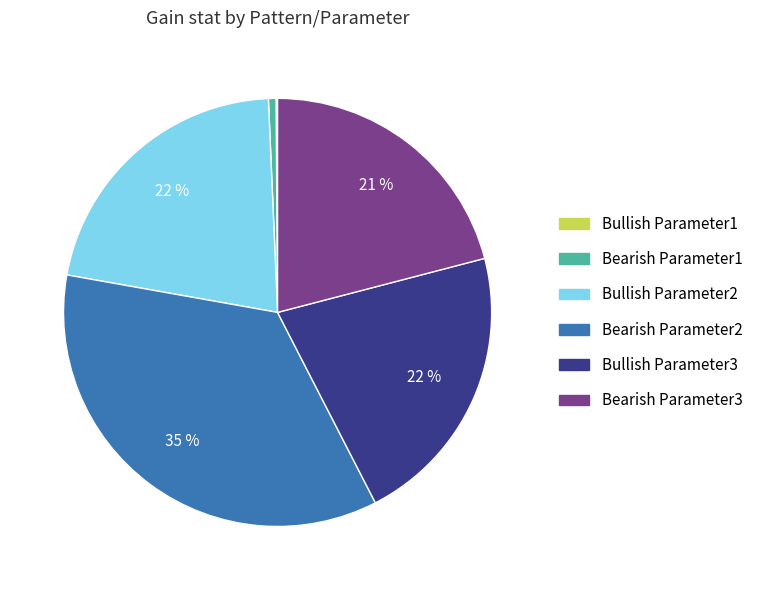

Does Bearish Parameter3 represent more than half of the total?

No